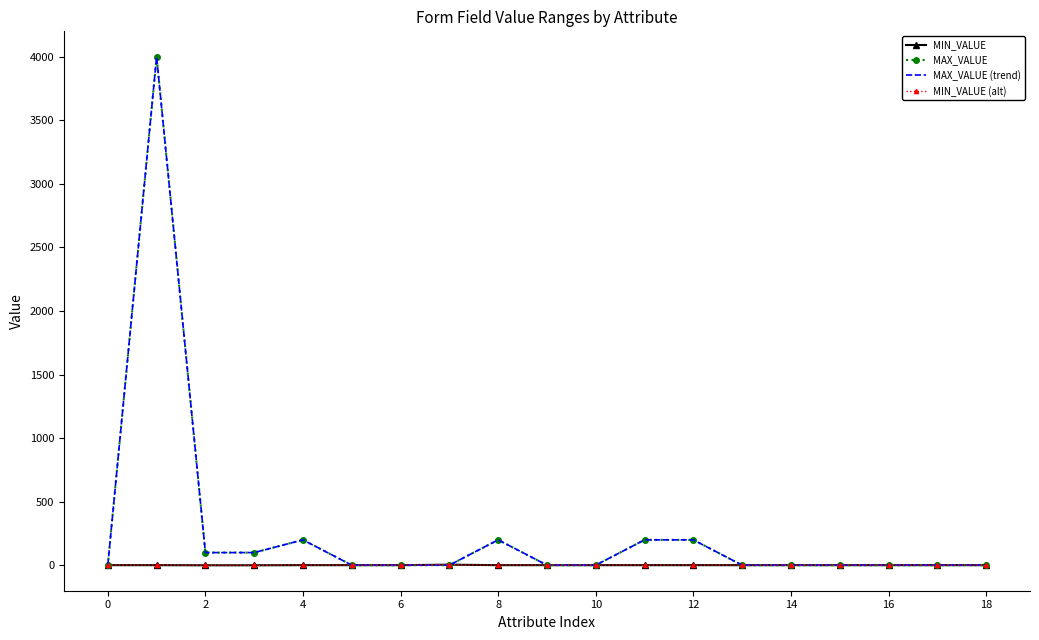

Does the chart have visible grid lines?

No